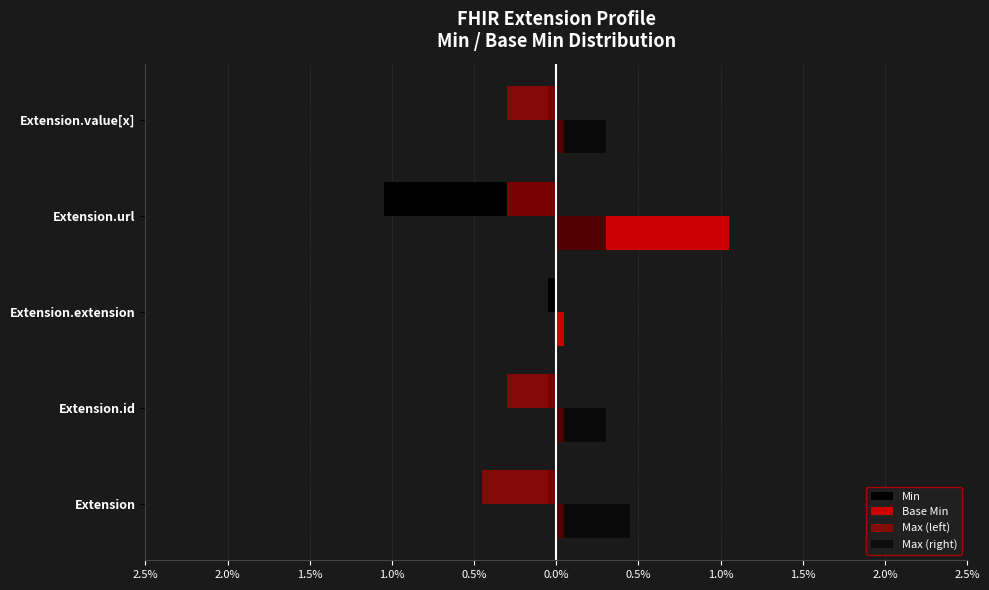

How many bars are there in total?

20